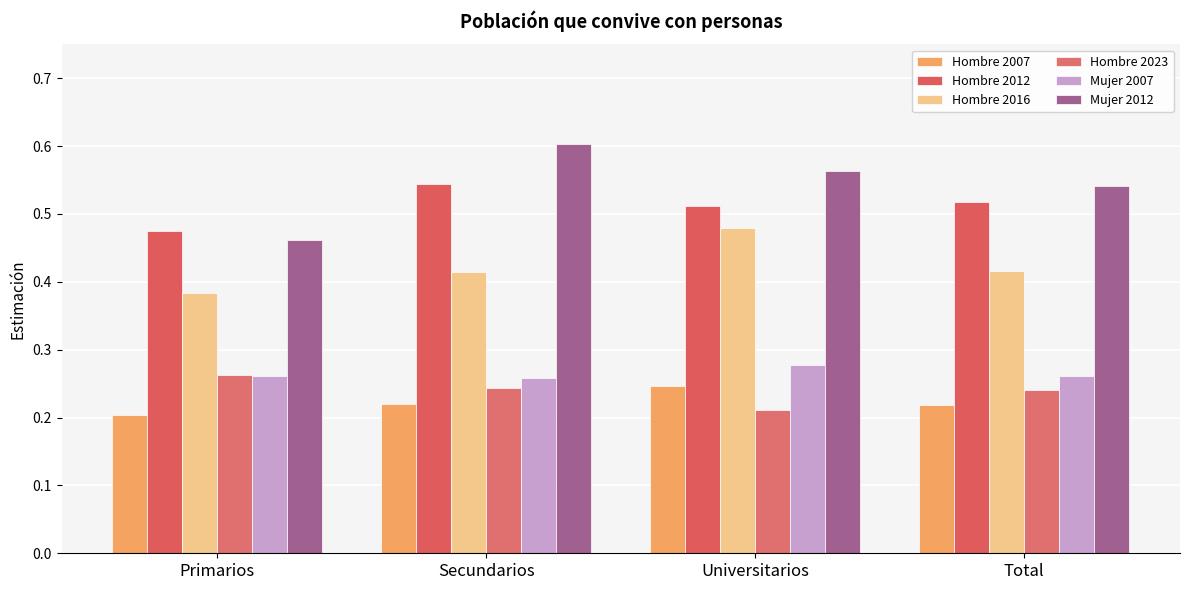

Is the value of Hombre 2012 at Total greater than the value of Hombre 2007 at Secundarios?

Yes